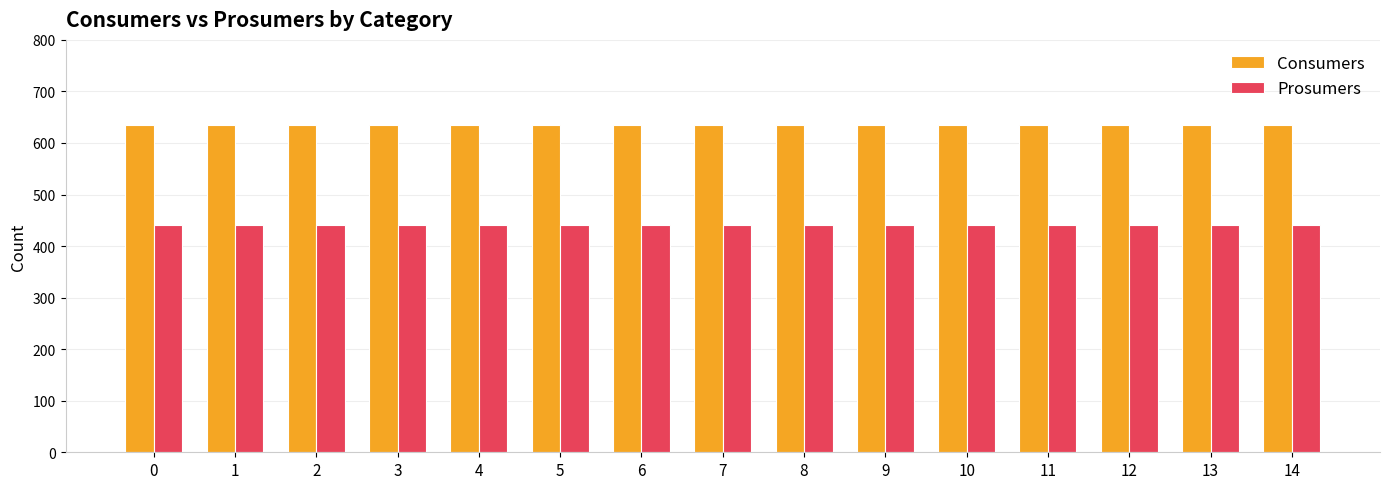

How many bars are there in total?

30